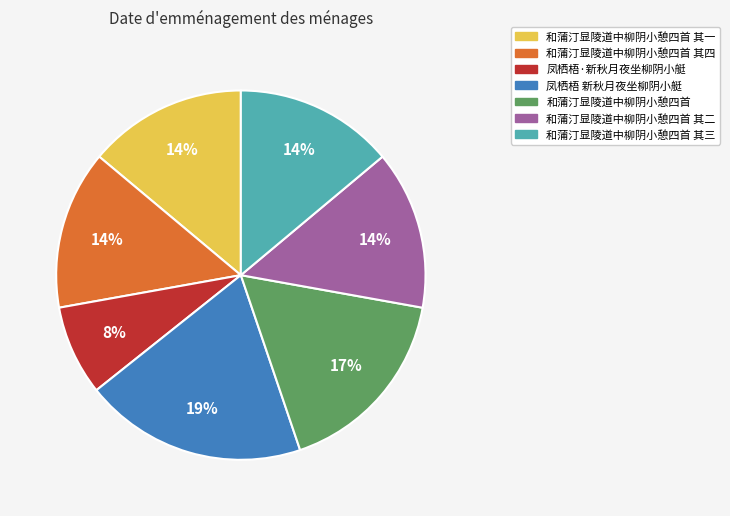

Is there a majority slice in this chart?

No